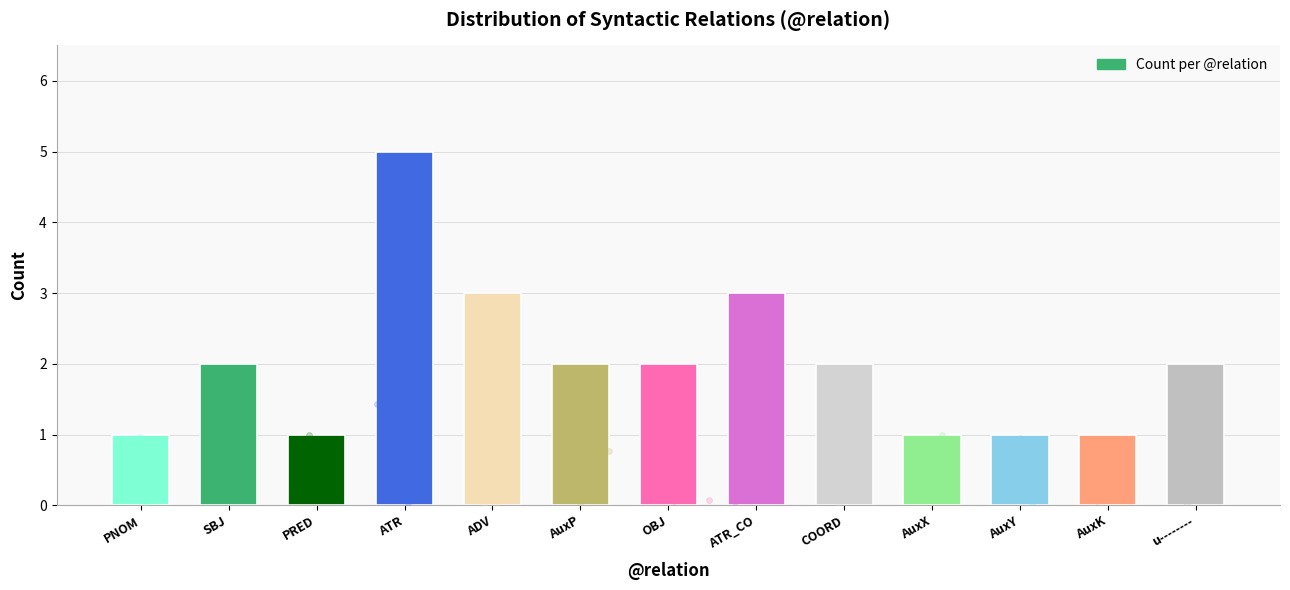

Approximately how many times larger is the value at AuxX compared to PRED?

1.0